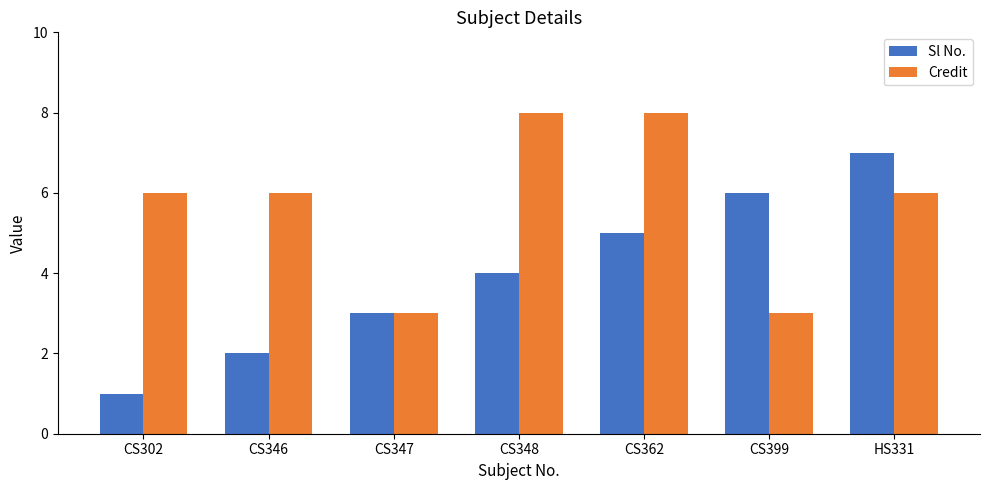

Which series has the largest total across all categories?

Credit